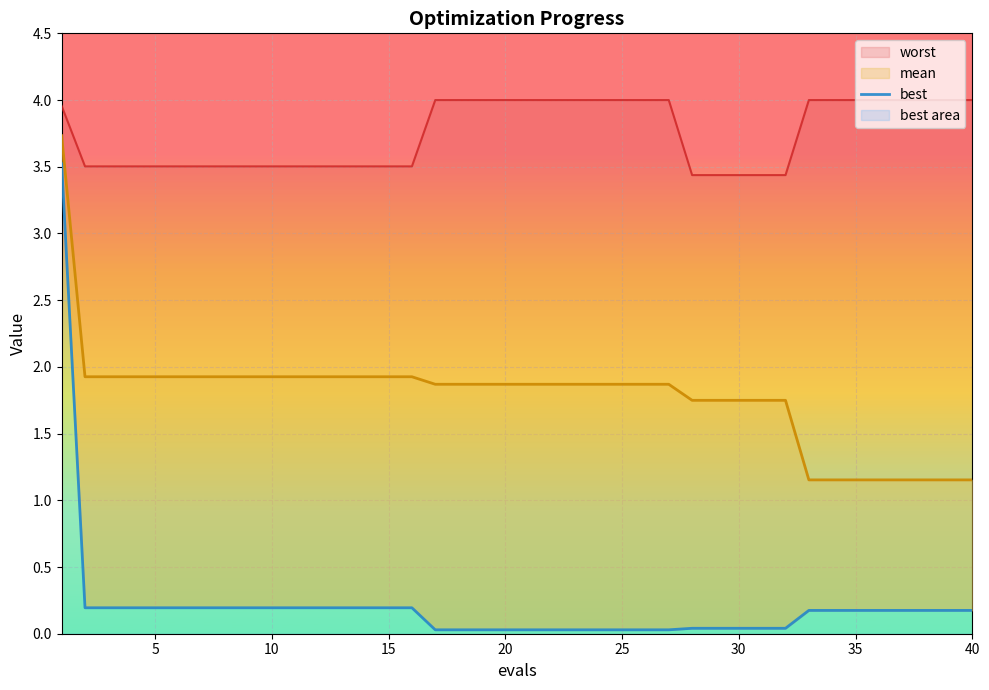

True or false: best and mean intersect in this chart.

False